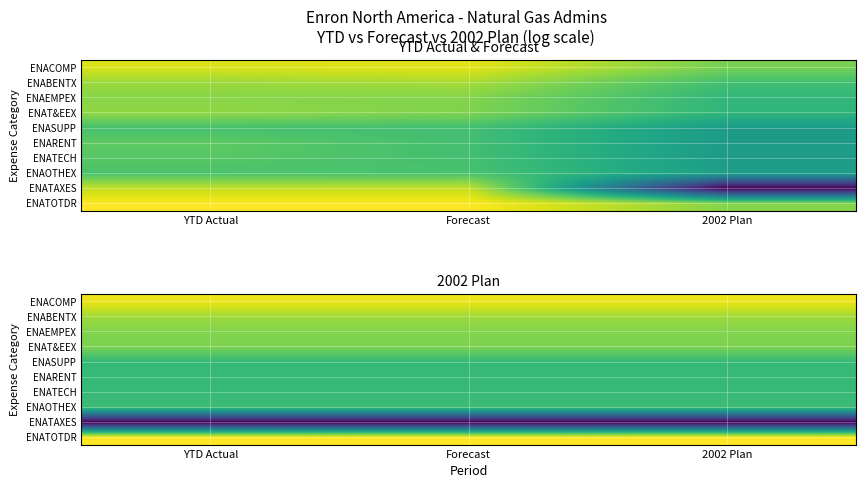

Is the value of ENACOMP at 2002 Plan greater than the value of ENATECH at YTD Actual?

Yes